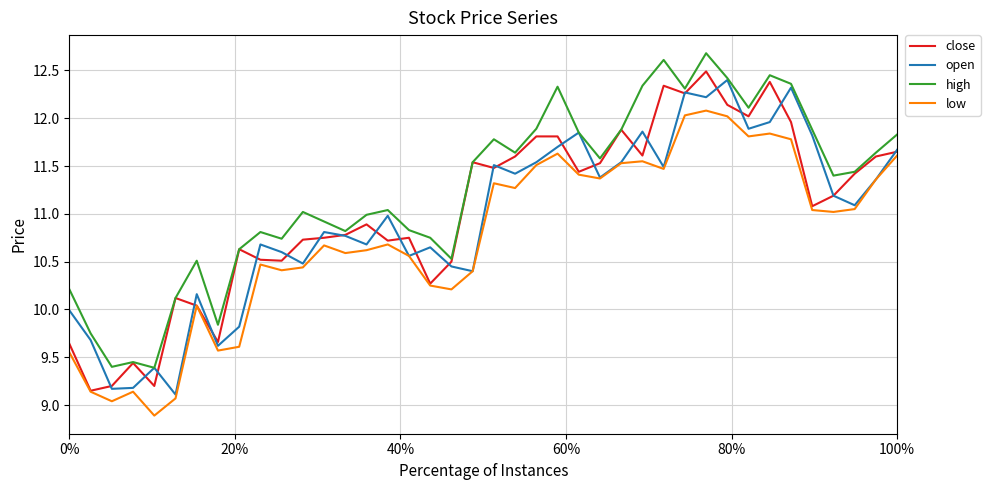

True or false: high and low intersect in this chart.

False